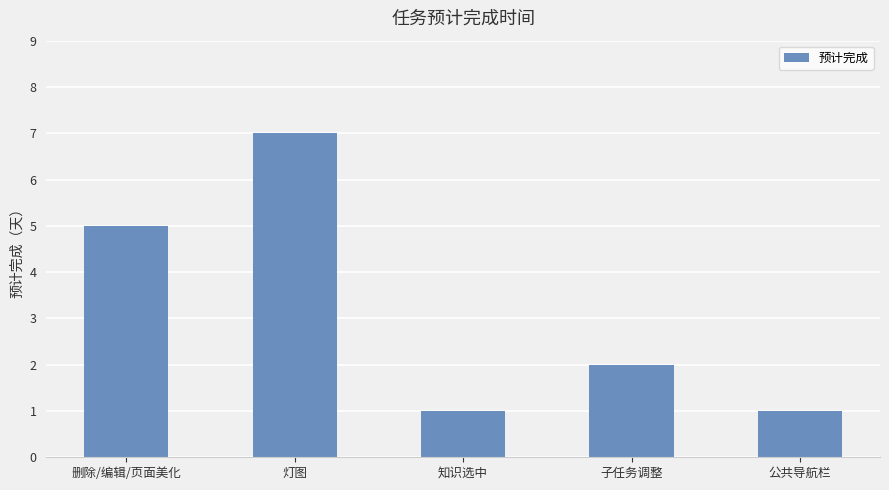

What is the change in value from 删除/编辑/页面美化 to 子任务调整?

-3